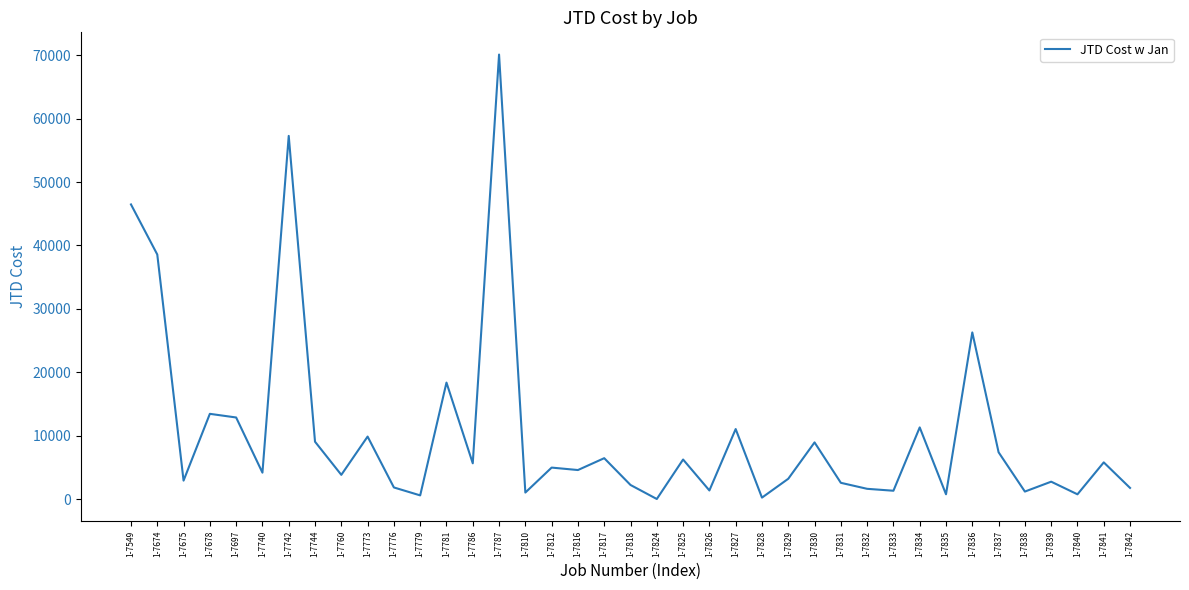

Which has a higher value, 1-7837 or 1-7742?

1-7742